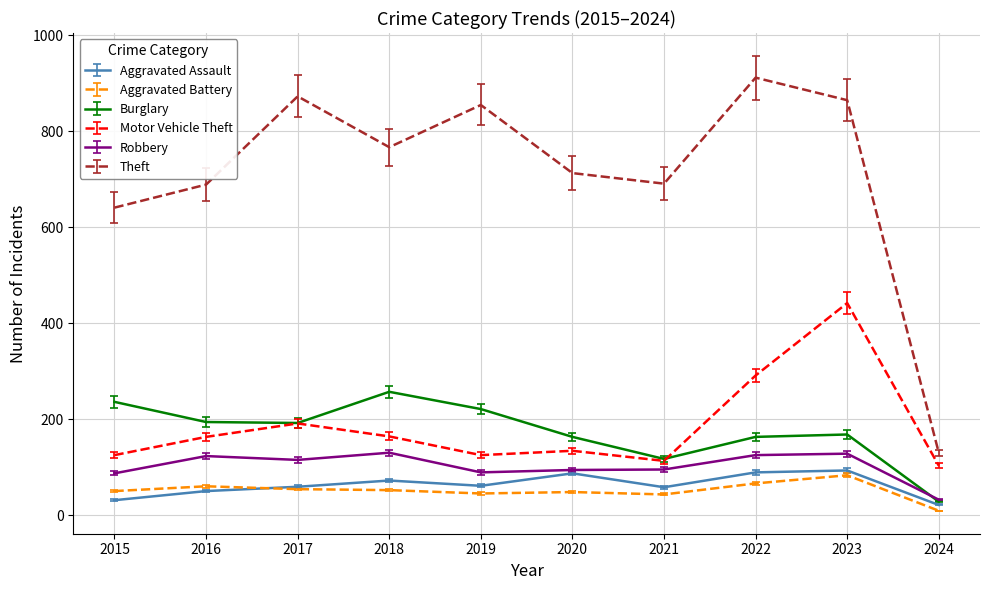

Which category has the highest value in the Theft series?

2022